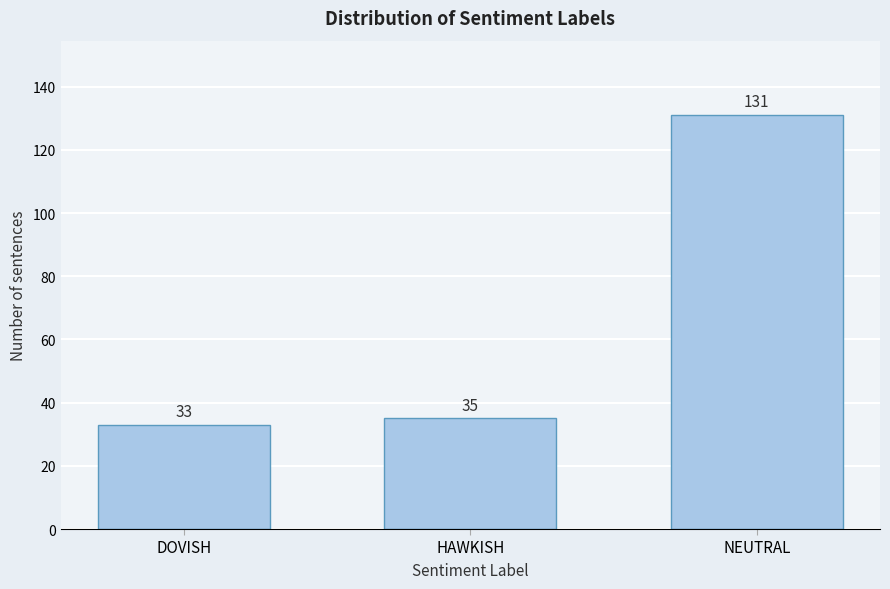

Reading right to left, what are all the values shown in this chart?

131	35	33